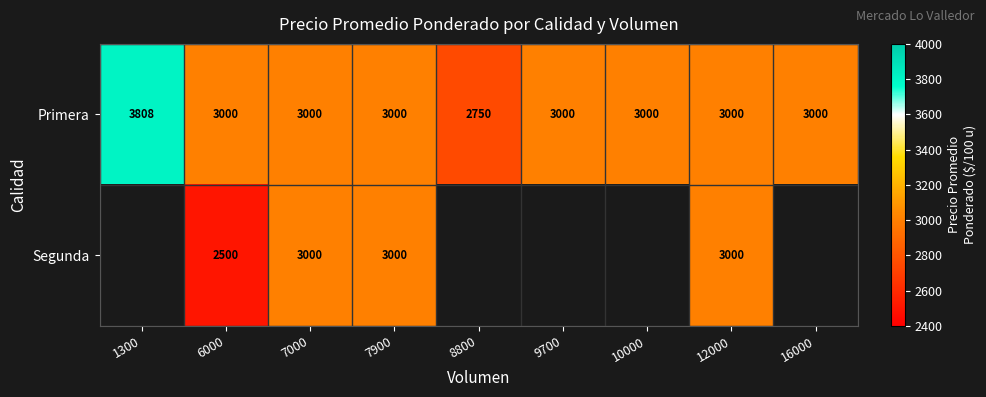

At how many categories does at least one series exceed 604?

9